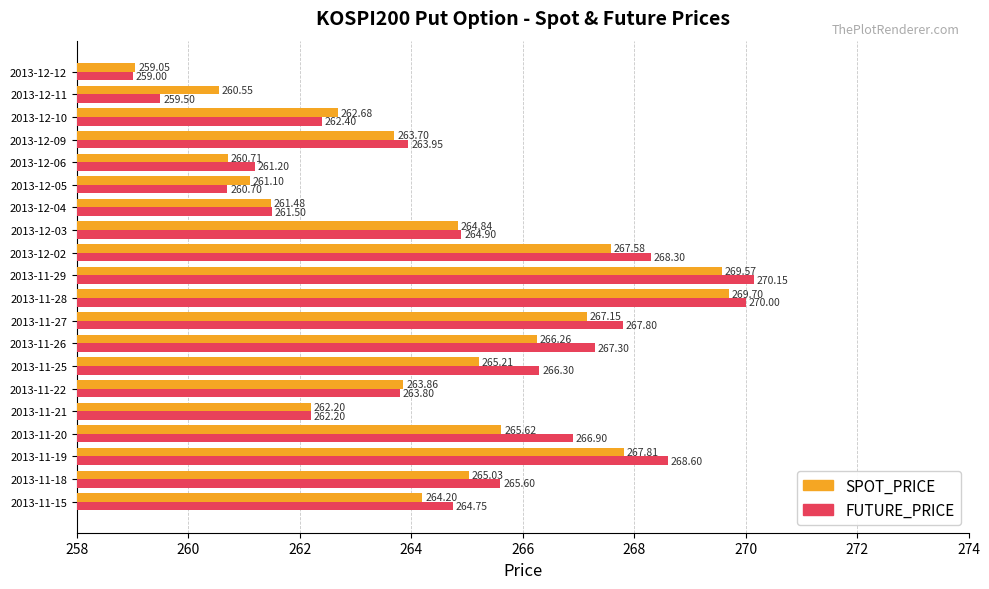

At which category is the sum across all series the highest?

2013-11-29